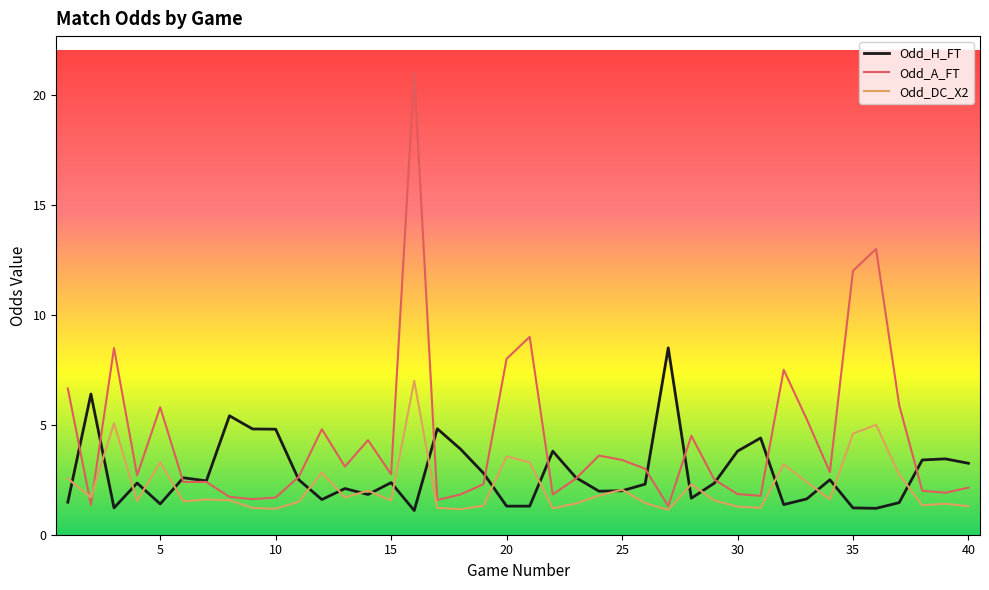

What is the highest value of the Odd_A_FT series?

21.0